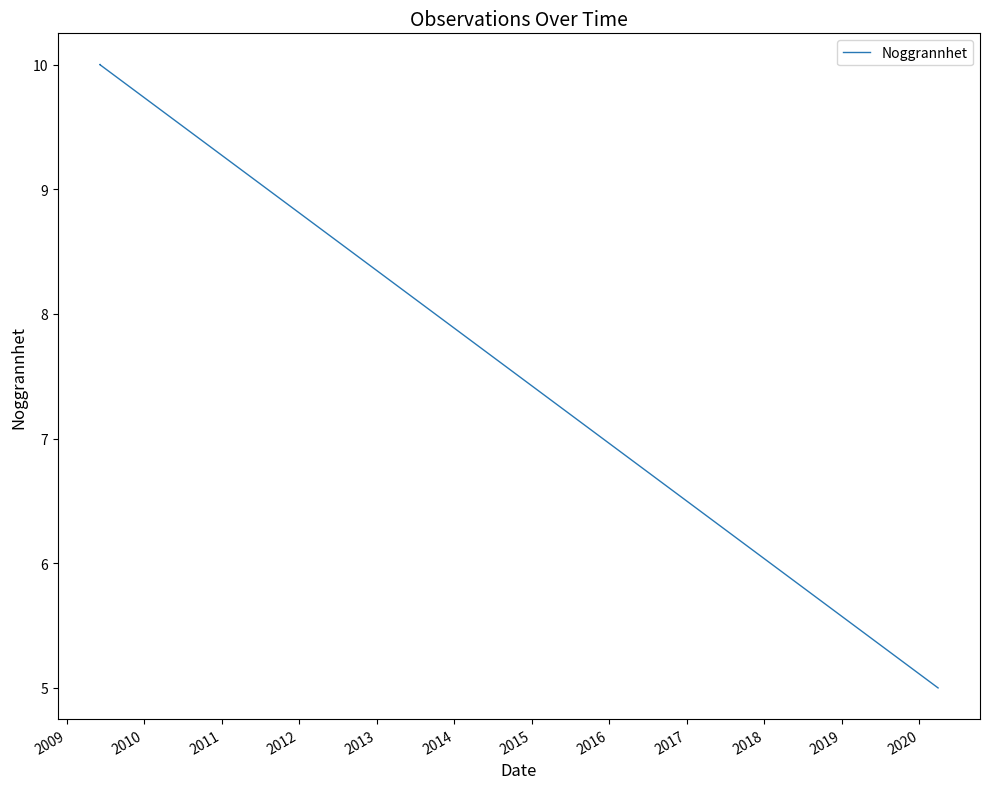

Count the values in the range 5 to 10.

6